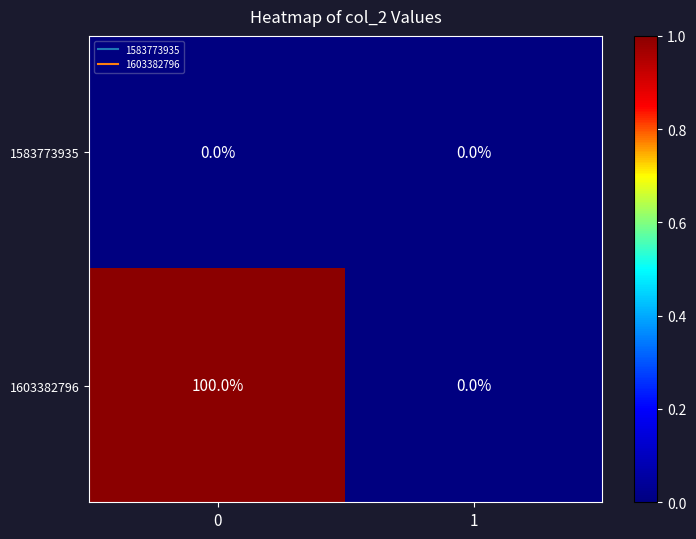

Rank the series by their maximum value, from lowest to highest.

1583773935, 1603382796